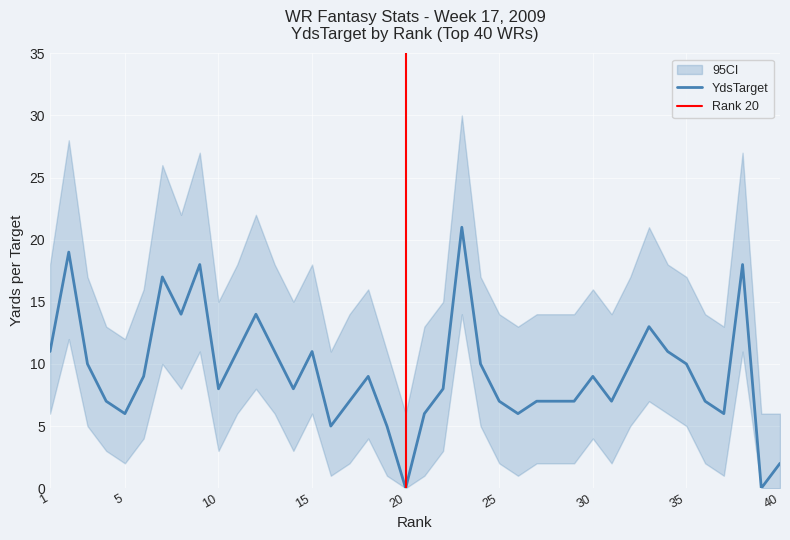

At which label is YdsTarget closest to 10?

3